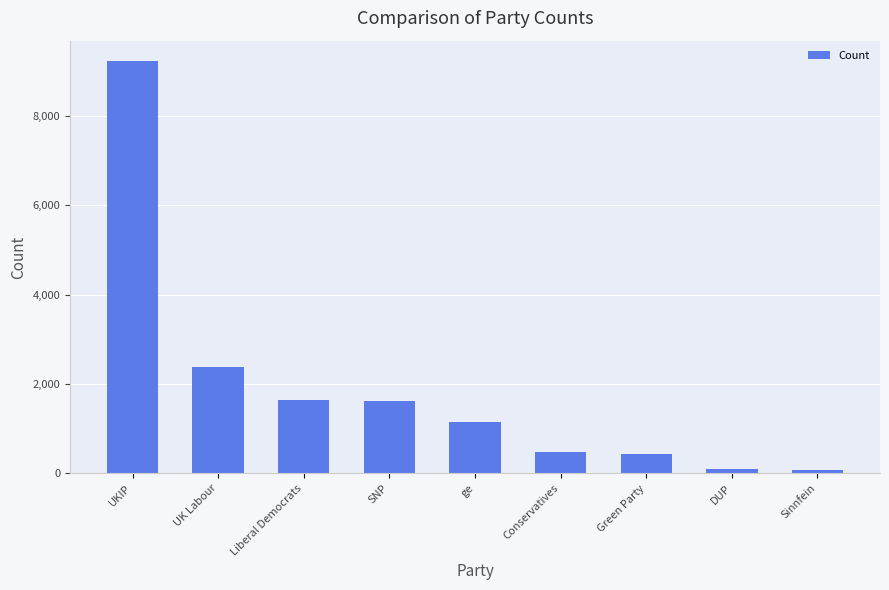

The value at Sinnfein is 70. True or false?

True